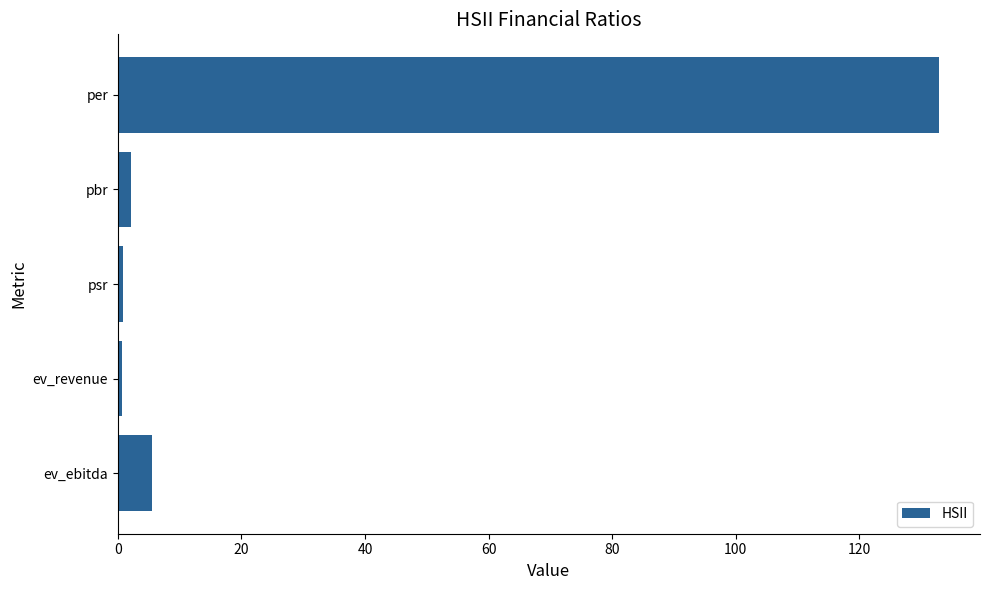

What is the label of the 1st bar from the top?

per